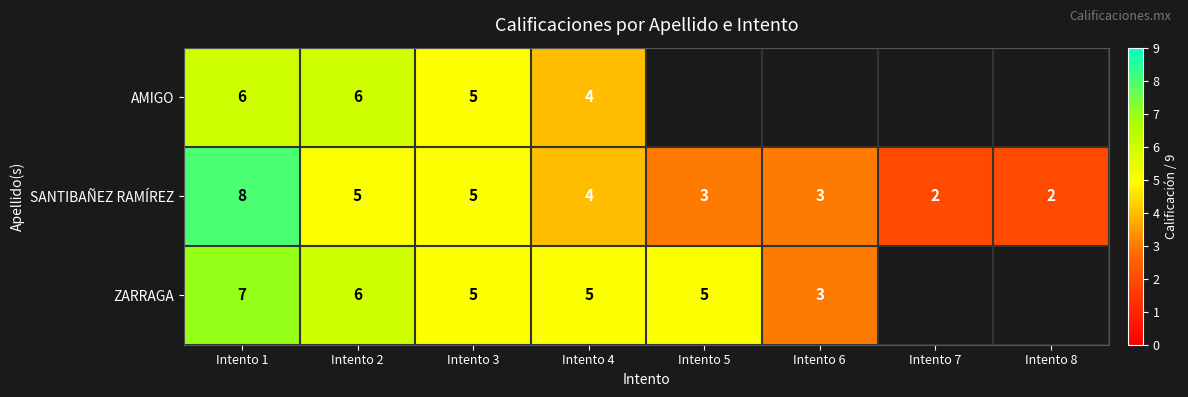

How many data points in SANTIBAÑEZ RAMÍREZ are less than 4?

4